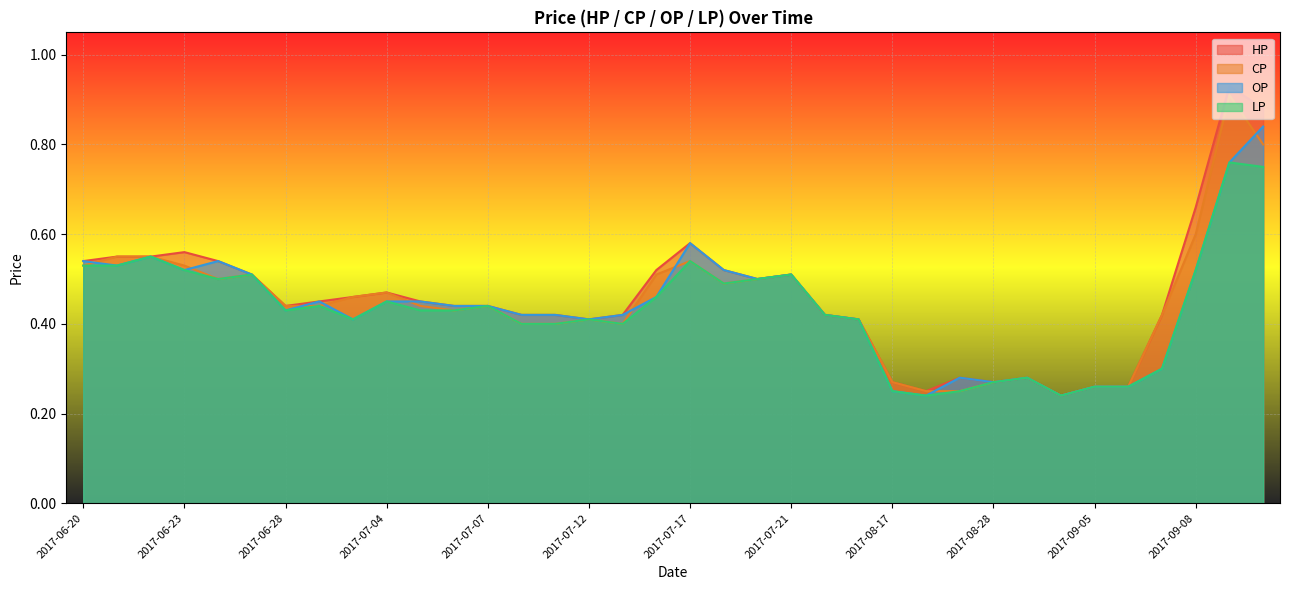

Reading left to right, extract all data points from this chart.

HP: 0.5	0.6	0.6	0.6	0.5	0.5	0.4	0.5	0.5	0.5	0.5	0.4	0.4	0.4	0.4	0.4	0.4	0.5	0.6	0.5	0.5	0.5	0.4	0.4	0.3	0.2	0.3	0.3	0.3	0.2	0.3	0.3	0.4	0.7	0.9	0.9
CP: 0.5	0.6	0.6	0.5	0.5	0.5	0.4	0.4	0.5	0.5	0.4	0.4	0.4	0.4	0.4	0.4	0.4	0.5	0.5	0.5	0.5	0.5	0.4	0.4	0.3	0.2	0.2	0.3	0.3	0.2	0.3	0.3	0.4	0.6	0.9	0.8
OP: 0.5	0.5	0.6	0.5	0.5	0.5	0.4	0.5	0.4	0.5	0.5	0.4	0.4	0.4	0.4	0.4	0.4	0.5	0.6	0.5	0.5	0.5	0.4	0.4	0.2	0.2	0.3	0.3	0.3	0.2	0.3	0.3	0.3	0.5	0.8	0.8
LP: 0.5	0.5	0.6	0.5	0.5	0.5	0.4	0.4	0.4	0.5	0.4	0.4	0.4	0.4	0.4	0.4	0.4	0.5	0.5	0.5	0.5	0.5	0.4	0.4	0.2	0.2	0.2	0.3	0.3	0.2	0.3	0.3	0.3	0.5	0.8	0.8